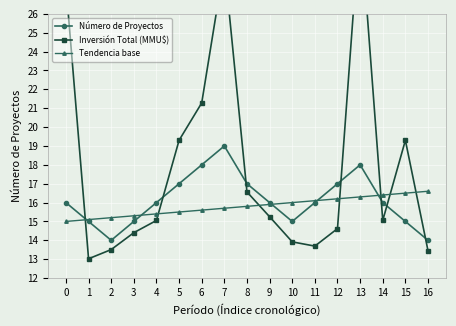

What is the sum of all Tendencia base values?

268.6